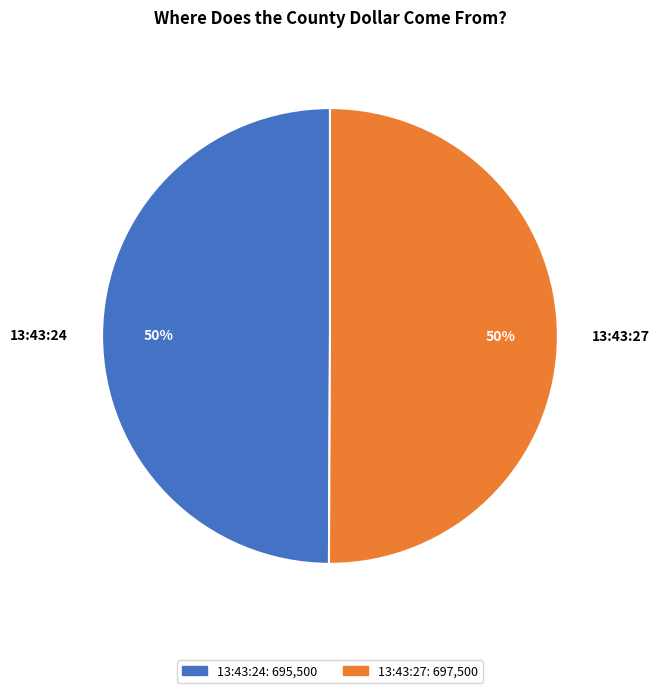

Combined, do 13:43:27 and 13:43:24 account for over 50%?

Yes